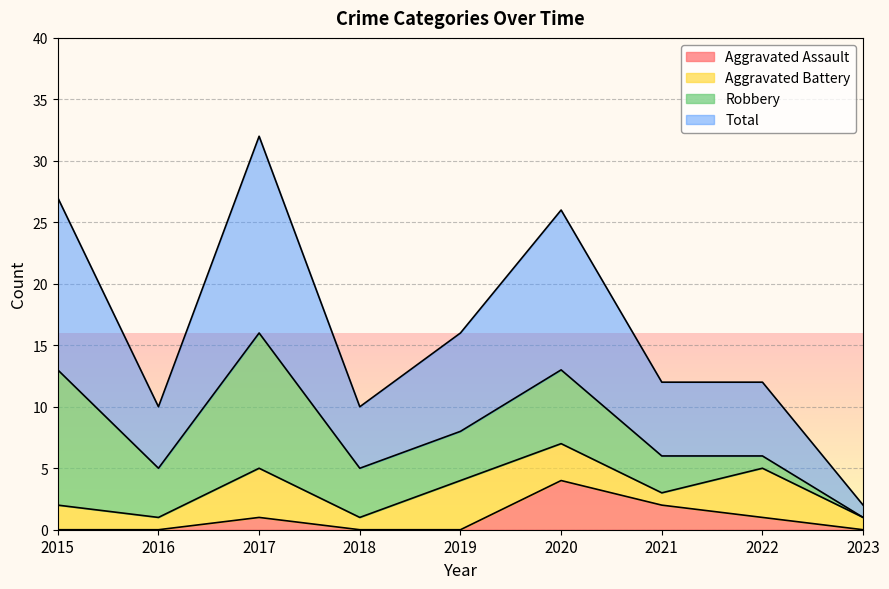

The Total series shows 14 at 2018. True or false?

False